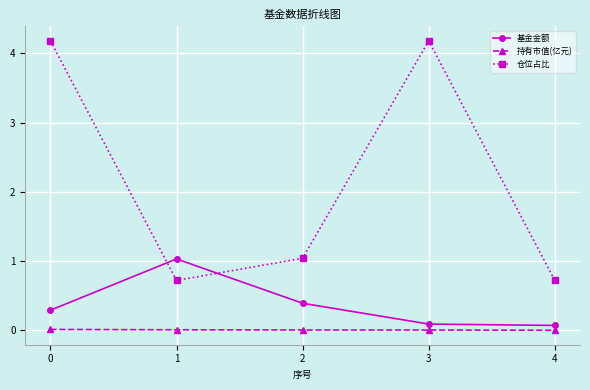

How many lines are shown in the chart?

3